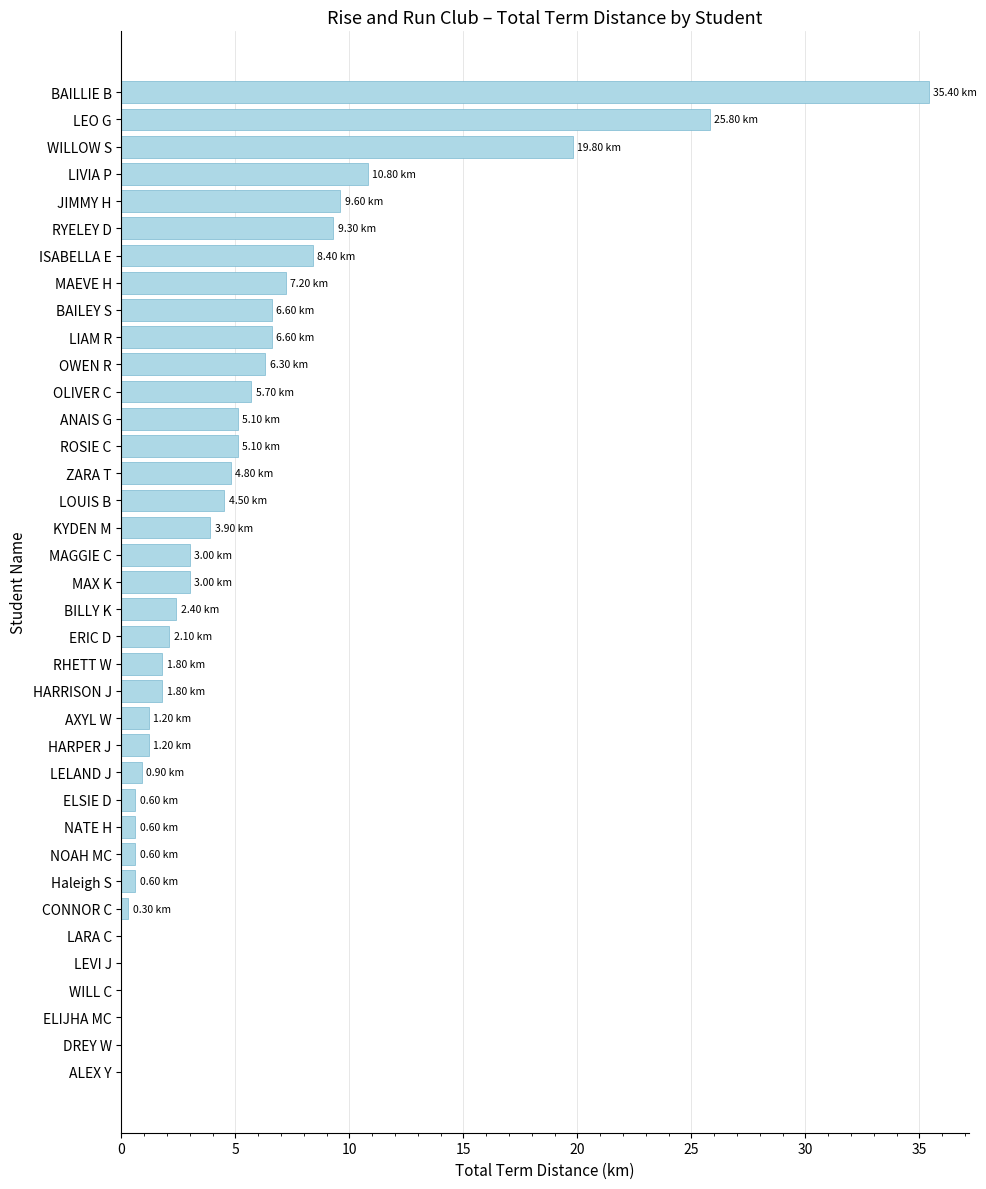

At which label is the value closest to 17?

WILLOW S